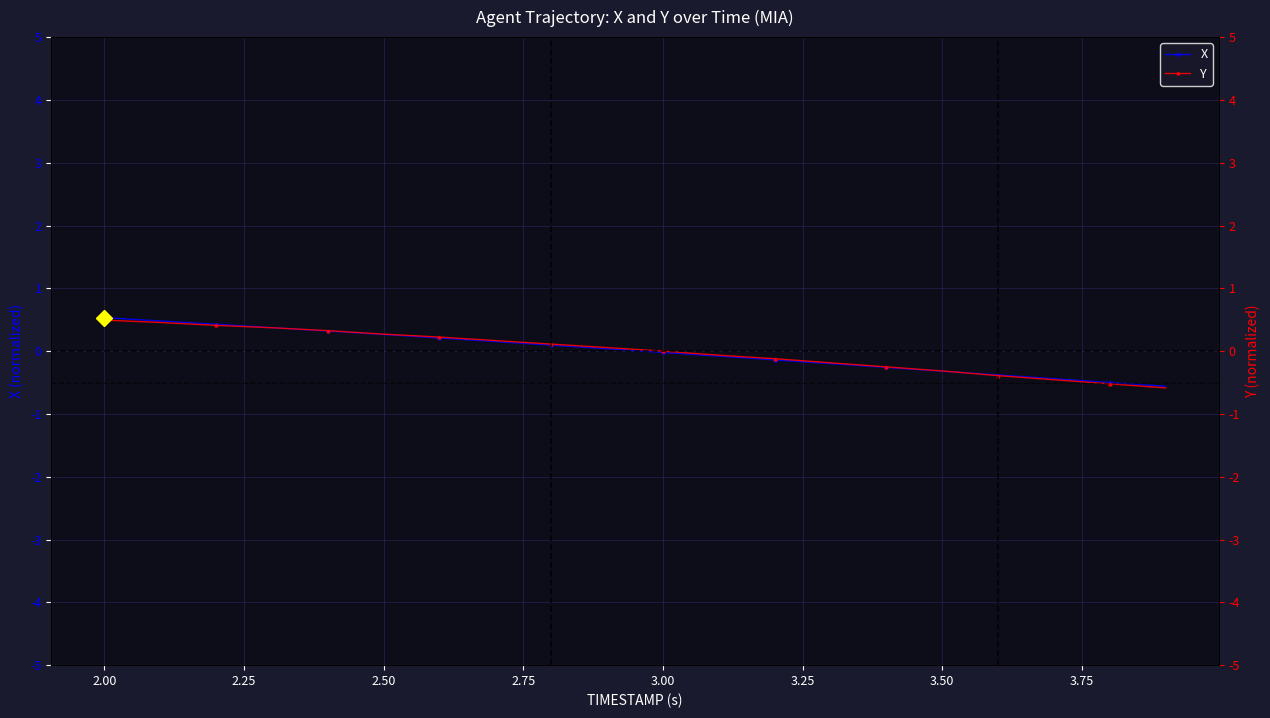

How many values in the Y series exceed 0?

11